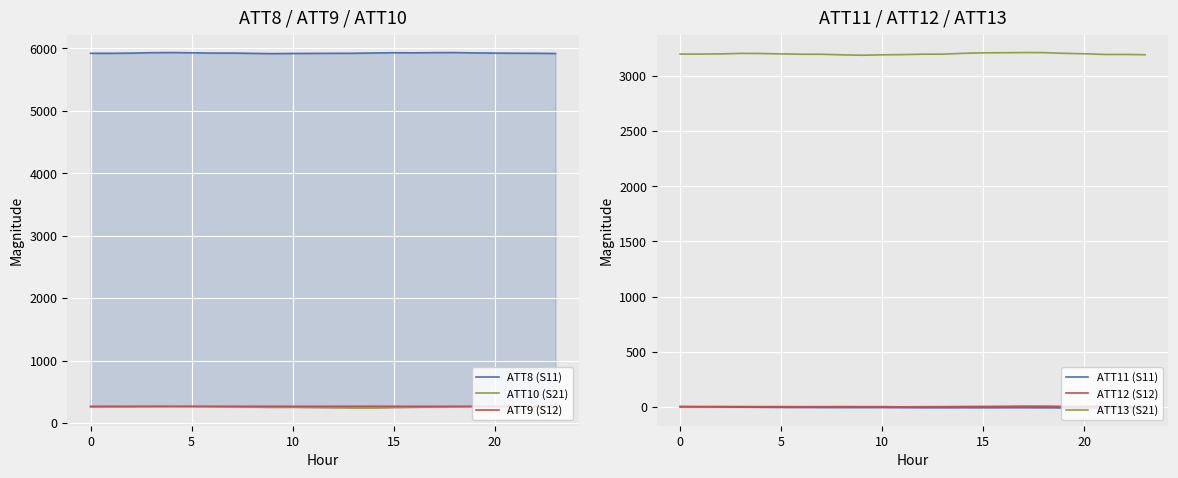

What is the minimum value for ATT9 (S12)?

267.7